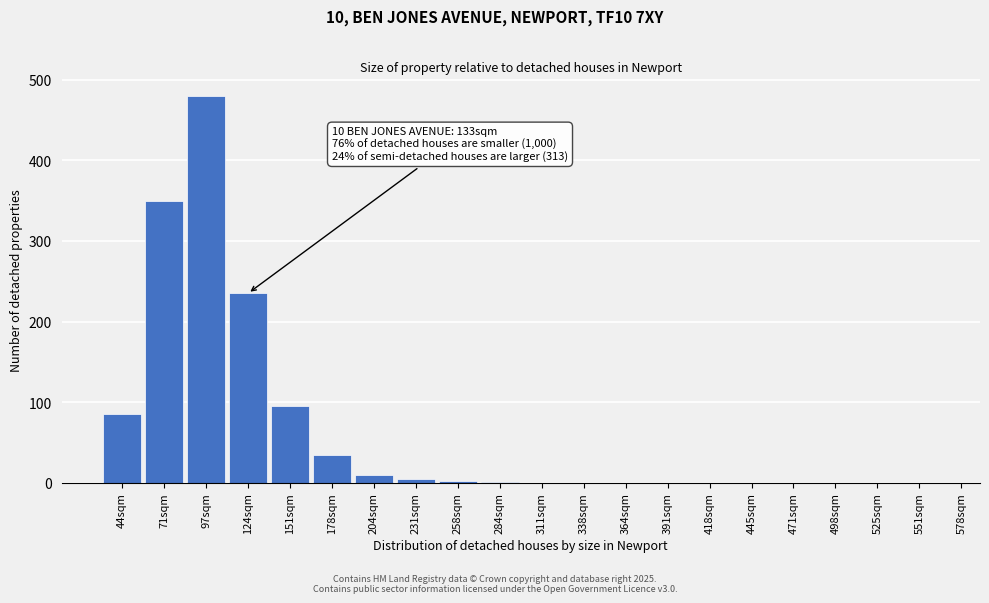

What is the sum of all values?

1298